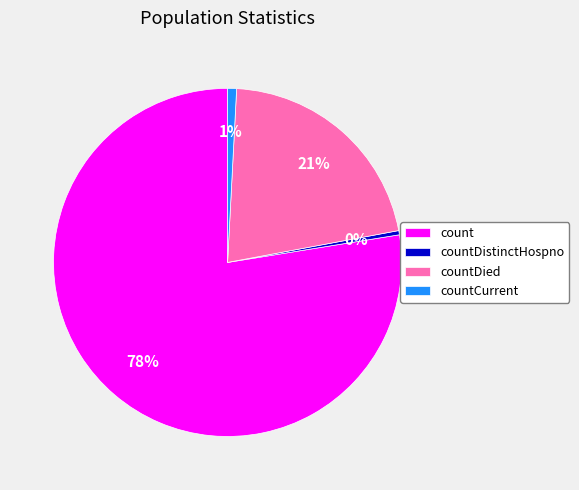

Is the sum of countCurrent and countDied greater than half?

No